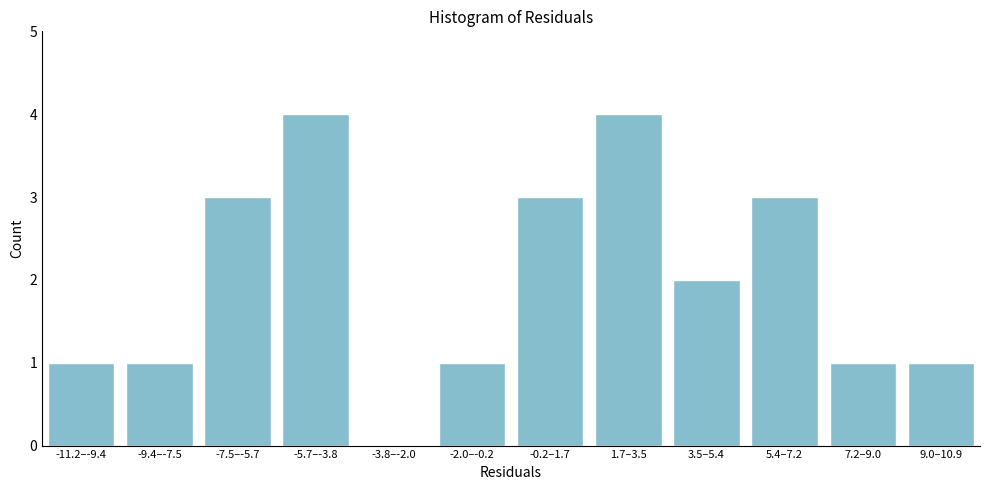

Reading left to right, extract all data points from this chart.

-11.2–-9.4=1	-9.4–-7.5=1	-7.5–-5.7=3	-5.7–-3.8=4	-3.8–-2.0=0	-2.0–-0.2=1	-0.2–1.7=3	1.7–3.5=4	3.5–5.4=2	5.4–7.2=3	7.2–9.0=1	9.0–10.9=1